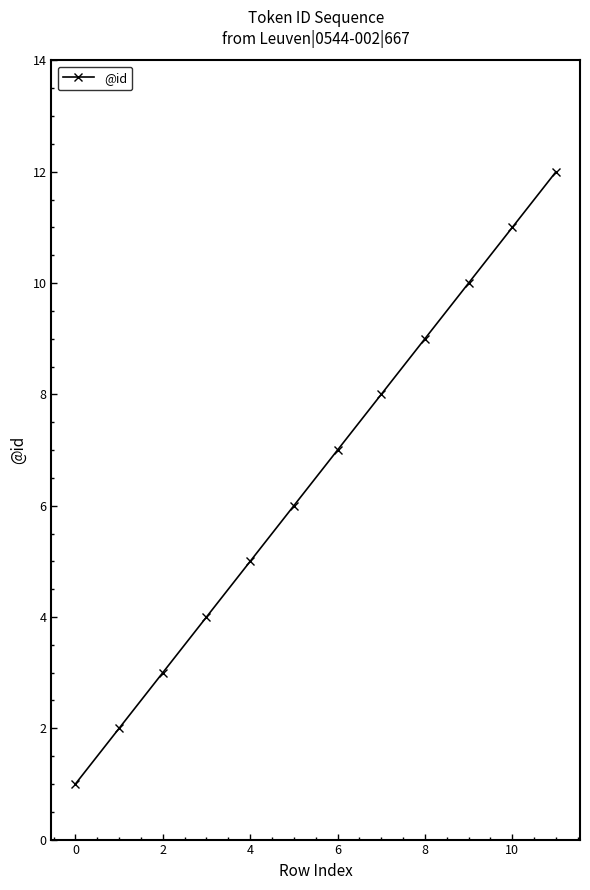

What is the sum of all values?

78